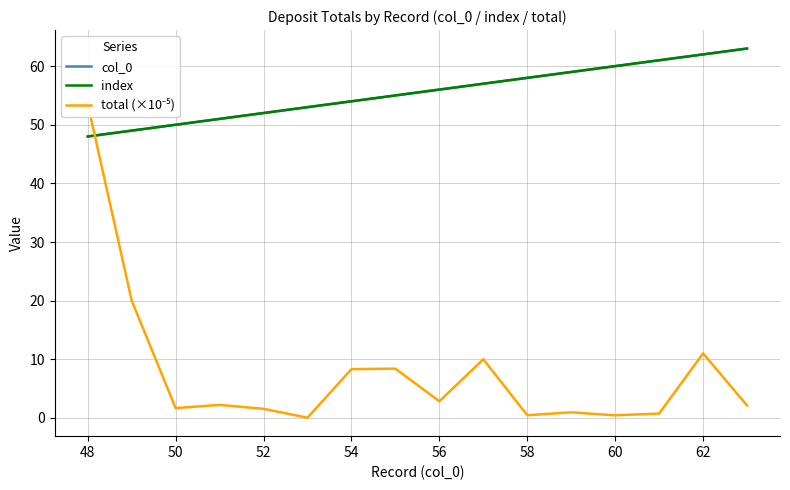

What is the difference between the maximum and second lowest values in the col_0 series?

14.0